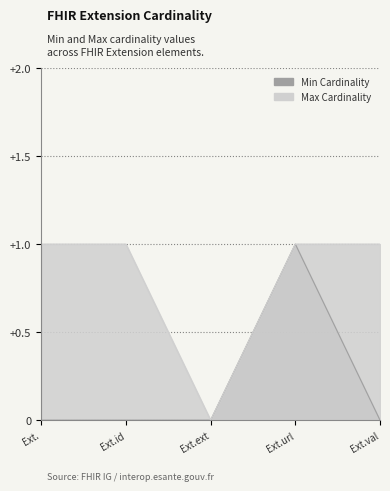

What position from the right is Ext.id?

4